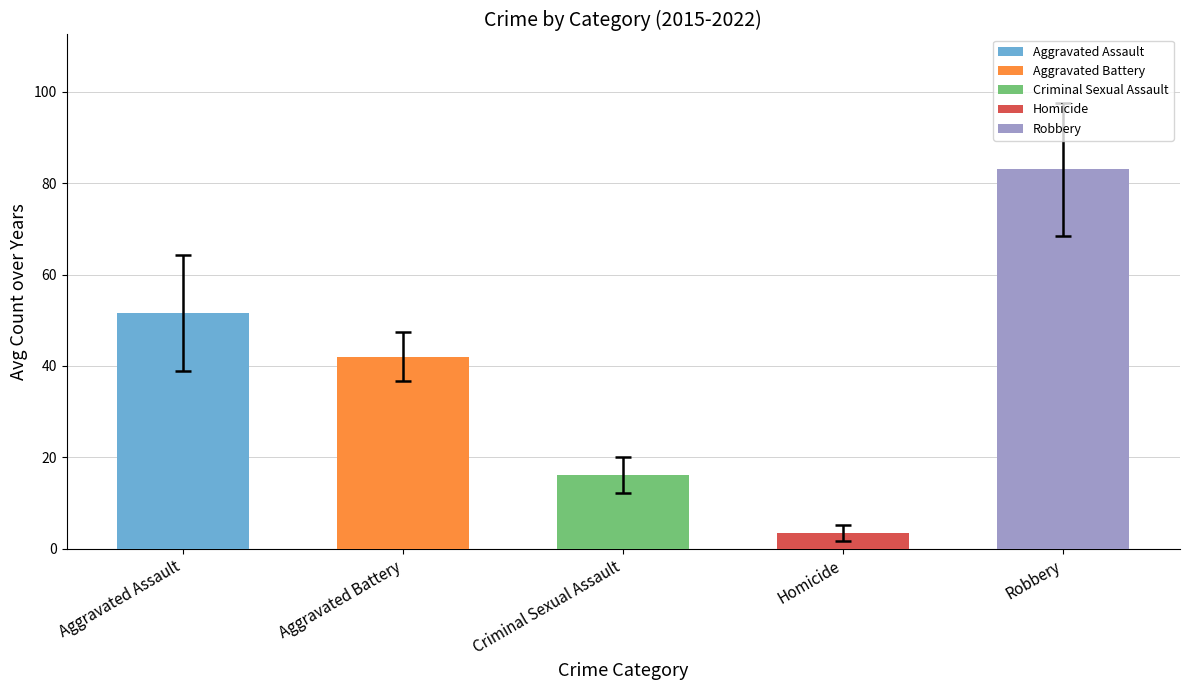

What is the difference between the maximum and minimum values?

79.5